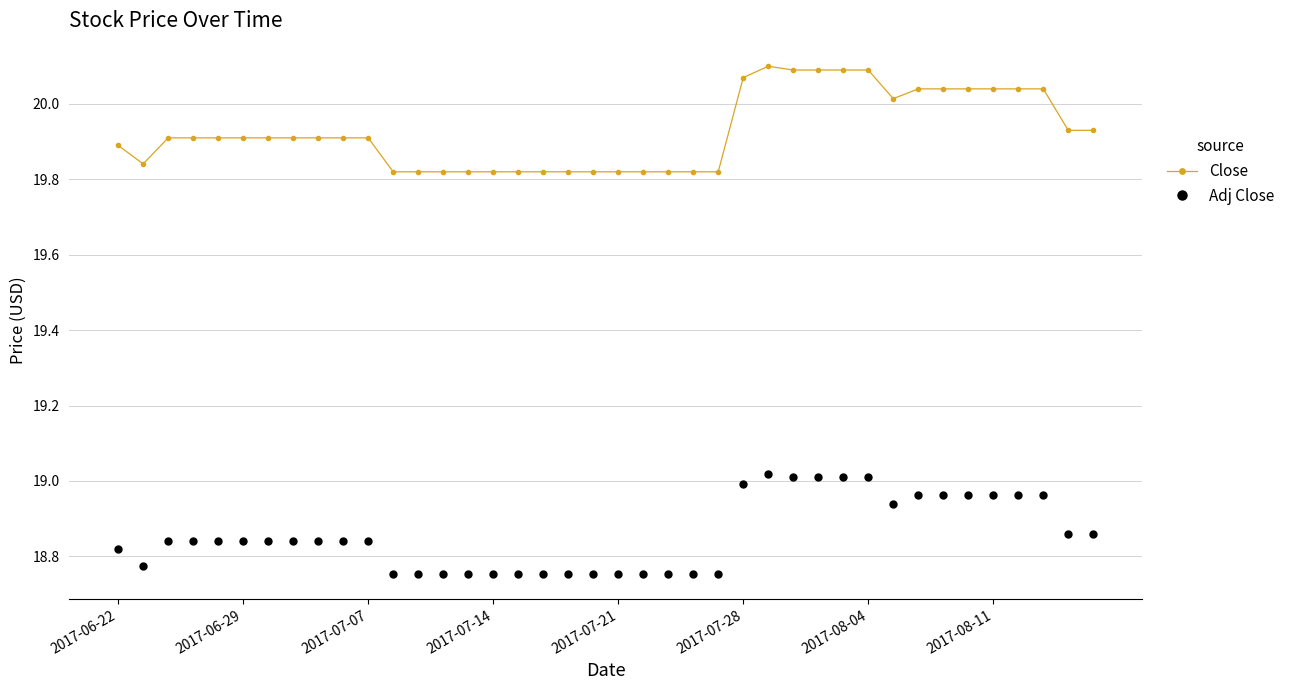

Which series has the widest spread of values?

Close